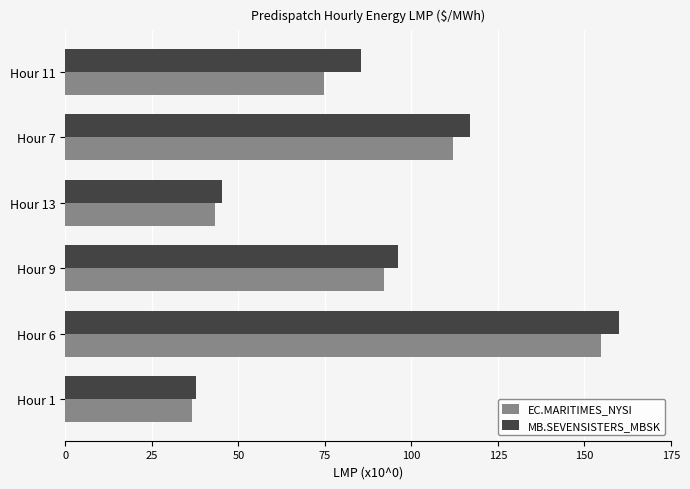

What is the minimum value for EC.MARITIMES_NYSI?

36.6